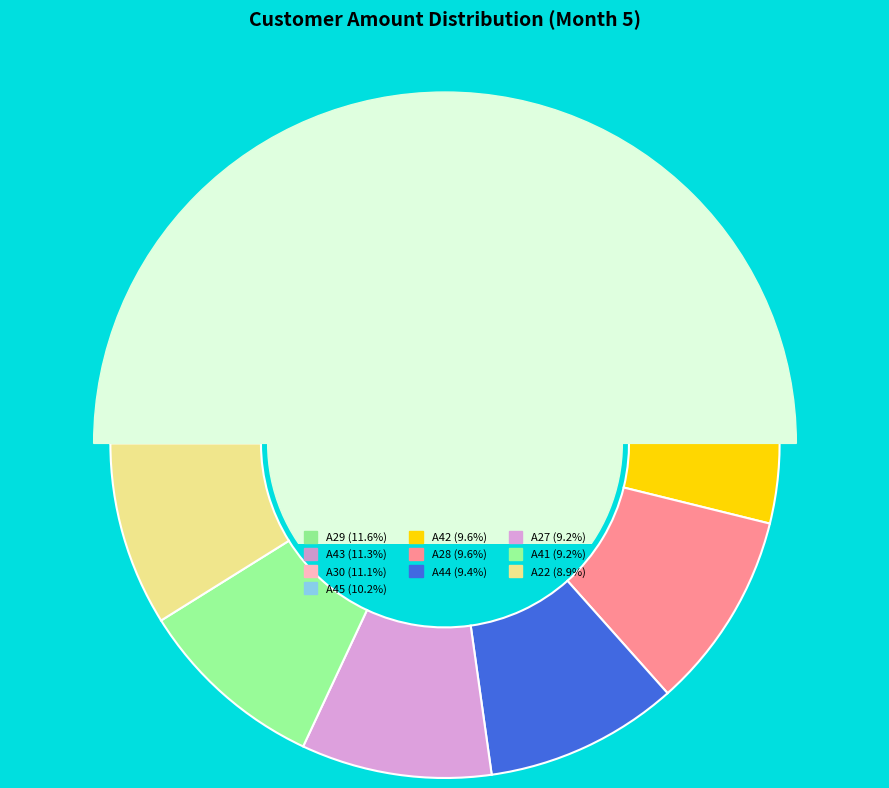

Which category has the smallest portion of the pie?

A22